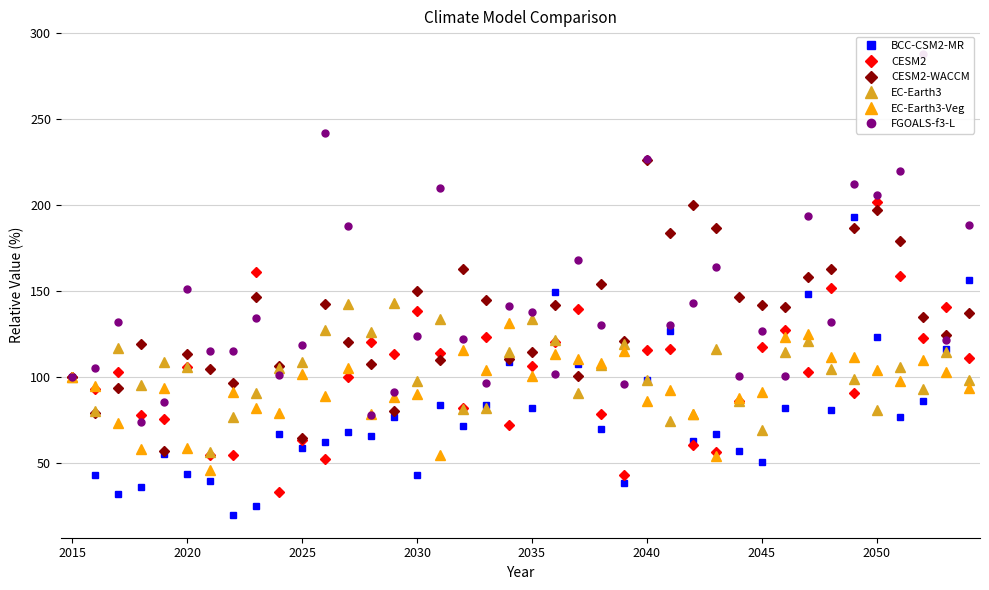

The CESM2-WACCM series shows 164.6 at 2020. True or false?

False